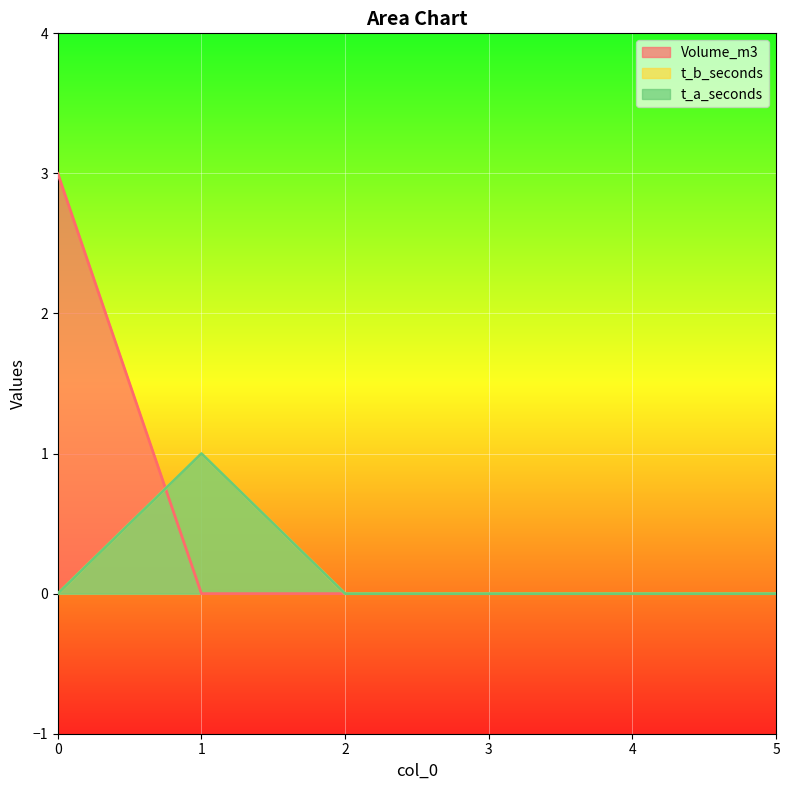

What is the greatest value displayed?

3